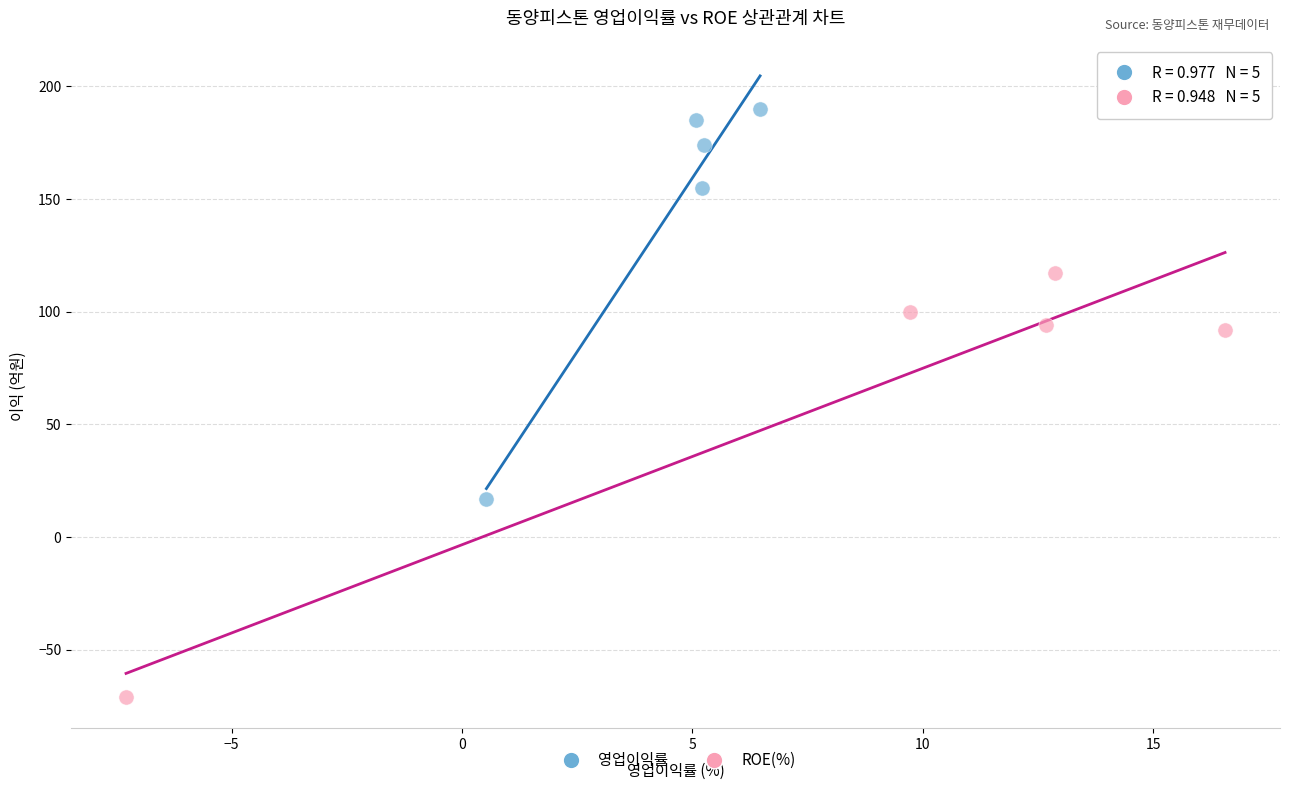

What are all the series names shown in the legend?

영업이익률, ROE(%)